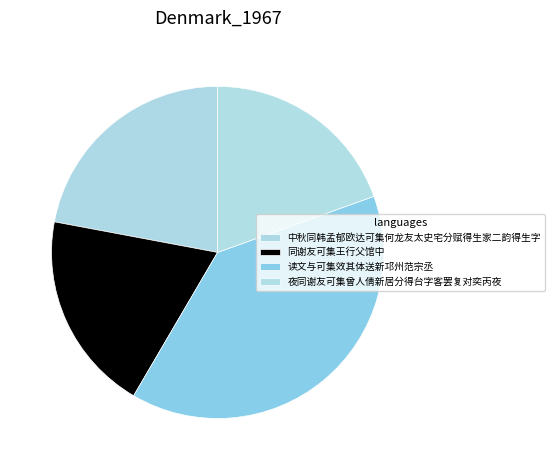

To the nearest percent, what percentage of the pie is 同谢友可集王行父馆中?

20%